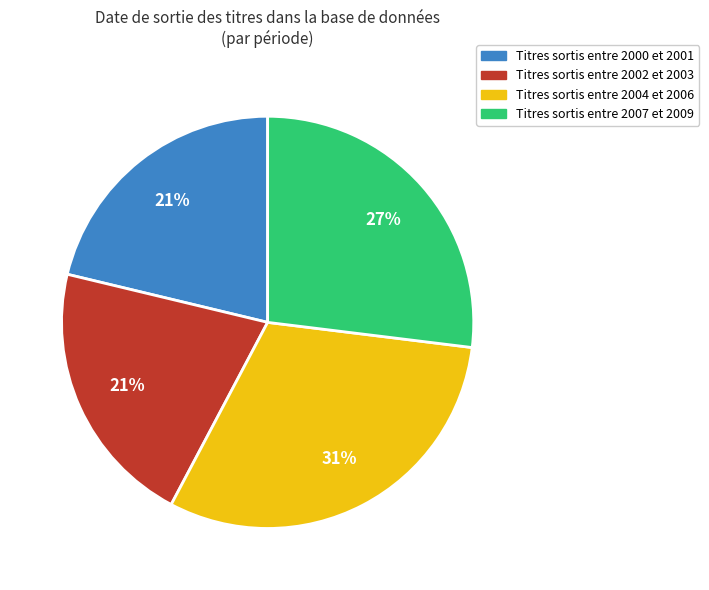

Does any single category account for the majority?

No